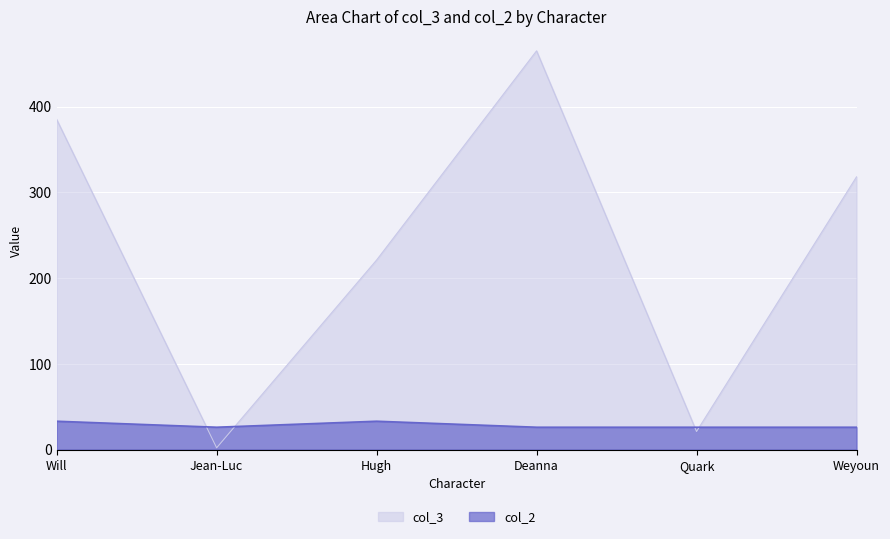

Reading right to left, transcribe all the data shown in this chart.

col_3: 318	21	465	221	2	385
col_2: 26	26	26	33	26	33